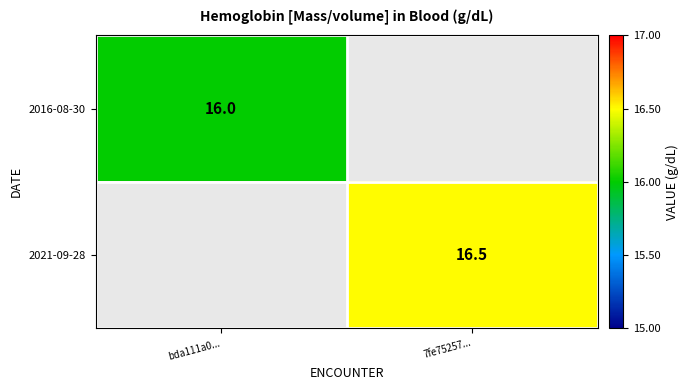

Which label corresponds to the smallest value in the chart?

bda111a0...